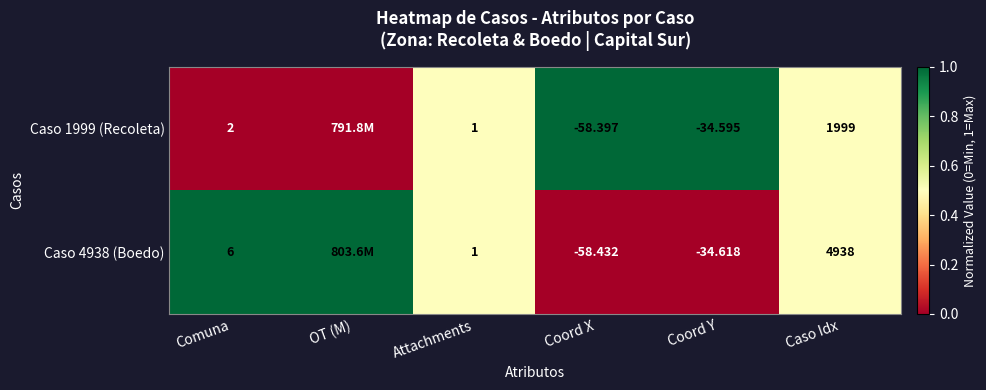

Is the value of Caso 4938 (Boedo) at Comuna greater than the value of Caso 1999 (Recoleta) at Caso Idx?

No